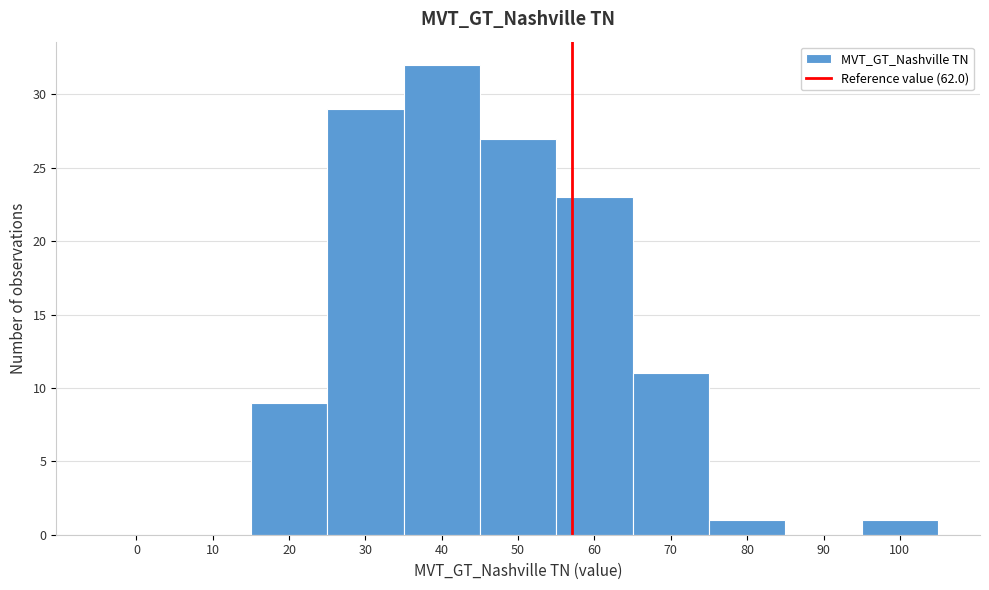

Reading right to left, what are all the values shown in this chart?

100=1	90=0	80=1	70=11	60=23	50=27	40=32	30=29	20=9	10=0	0=0